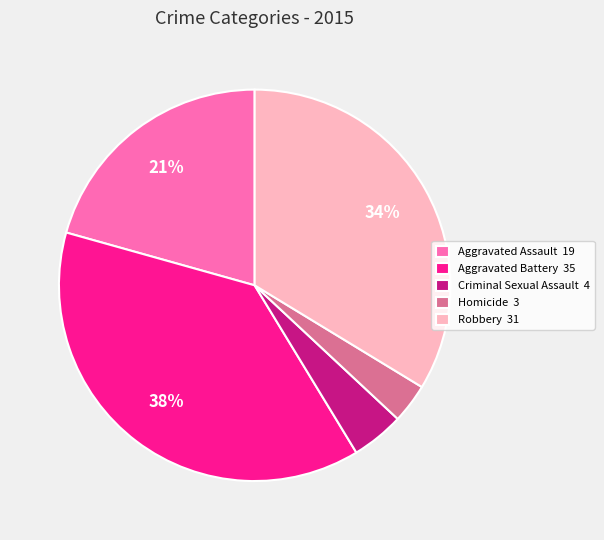

Do Criminal Sexual Assault 4 and Aggravated Assault 19 together represent more than half of the pie?

No